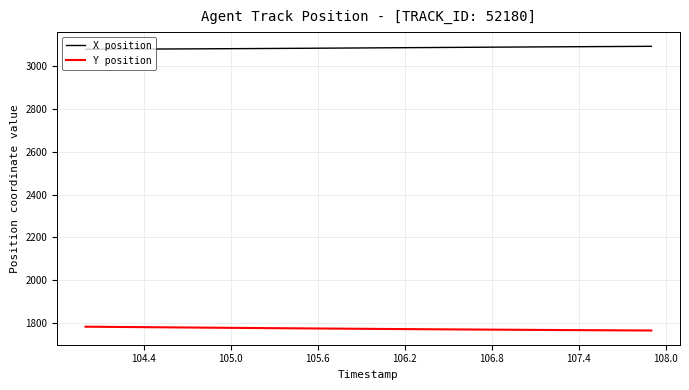

What is the greatest value displayed?

3092.4